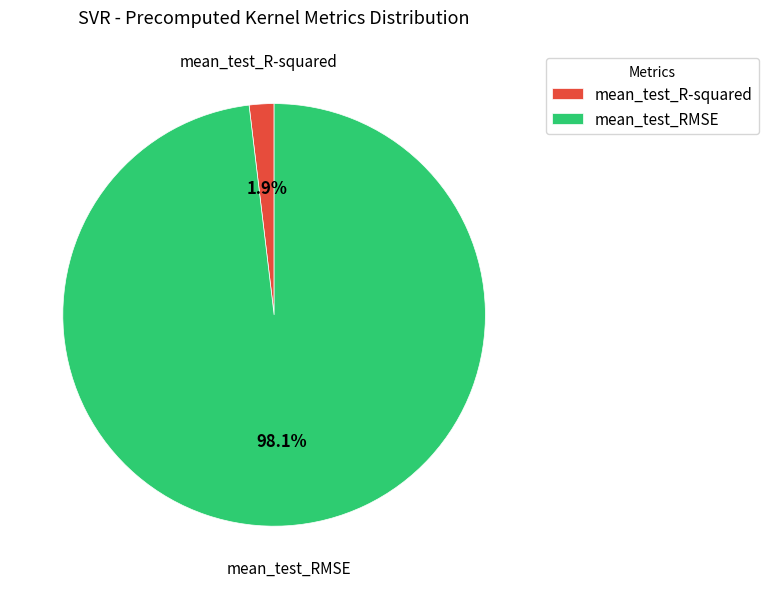

To the nearest percent, what is the average slice percentage?

50%